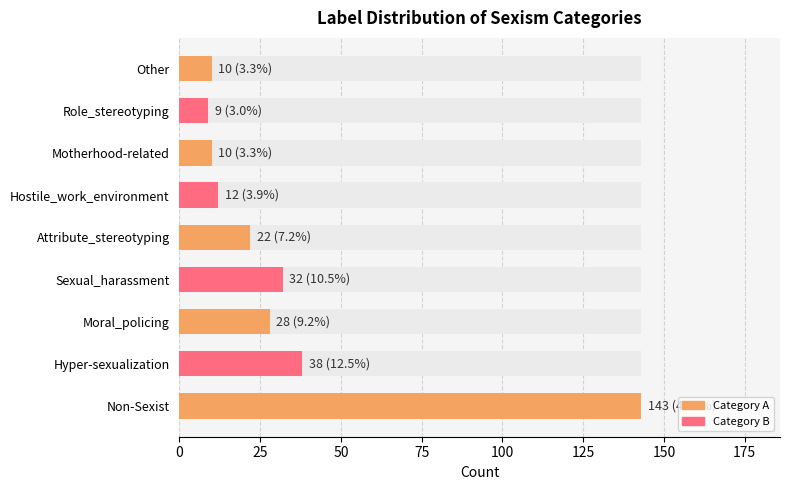

True or false: the data shows 2 at Role_stereotyping.

False